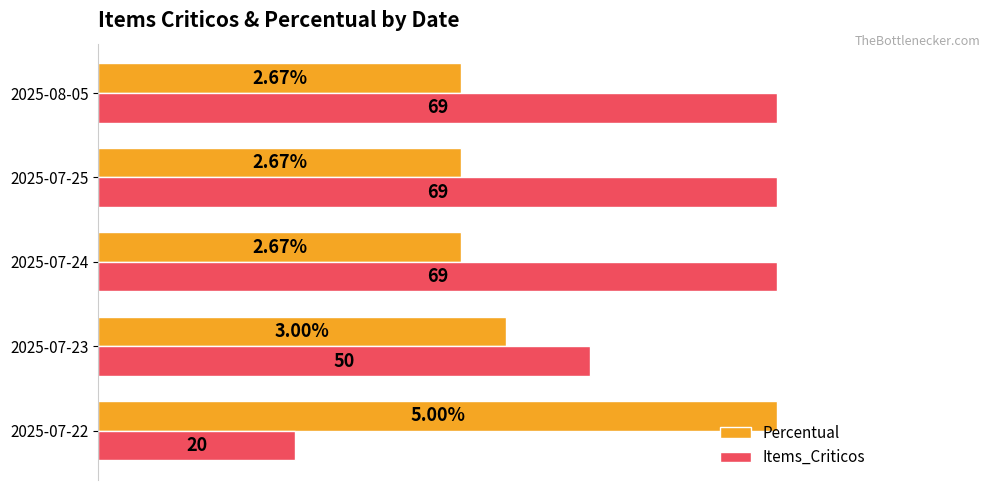

What are all the series names shown in the legend?

Percentual, Items_Criticos